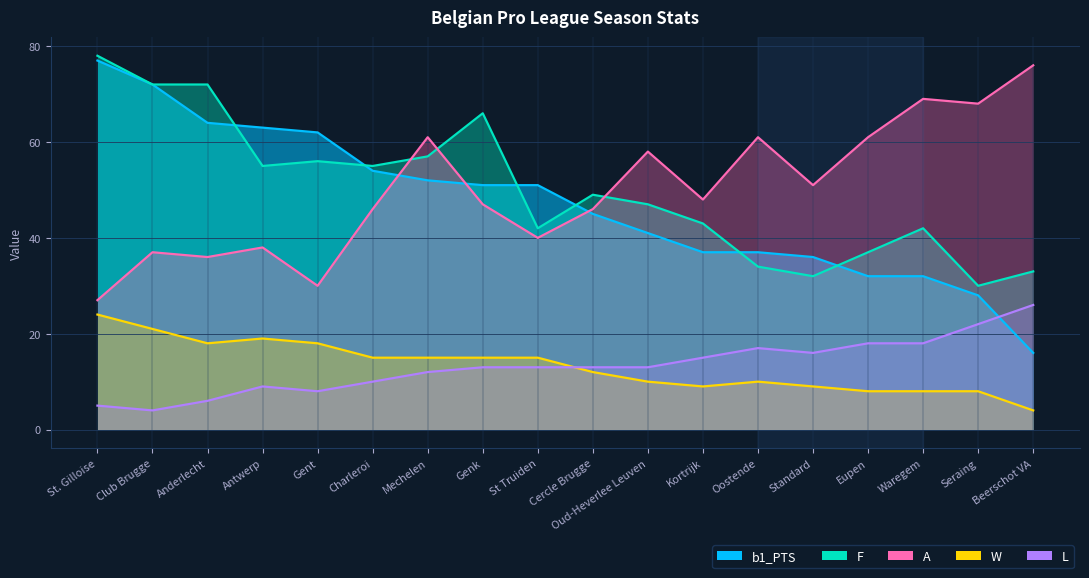

What is the difference between the highest and lowest values at Oud-Heverlee Leuven?

48